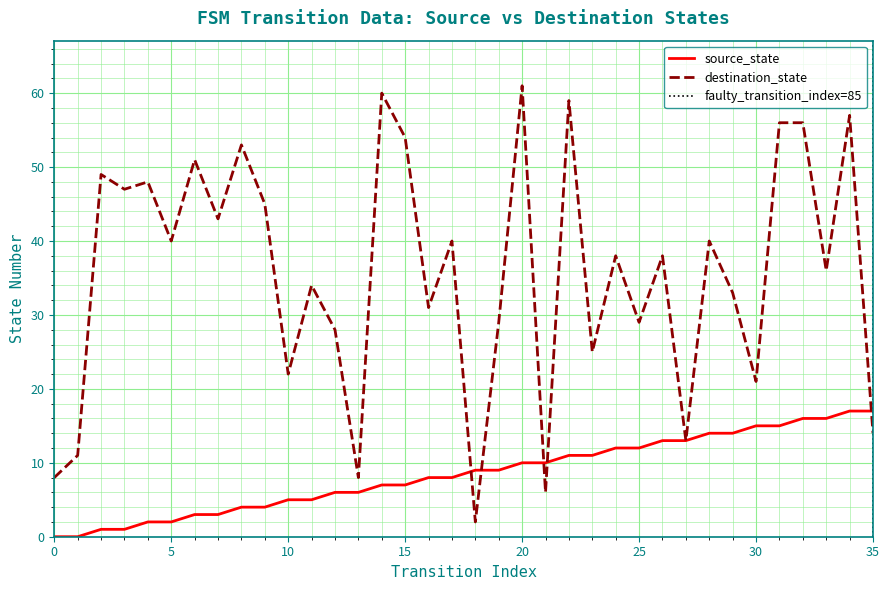

How many series are shown in this chart?

2